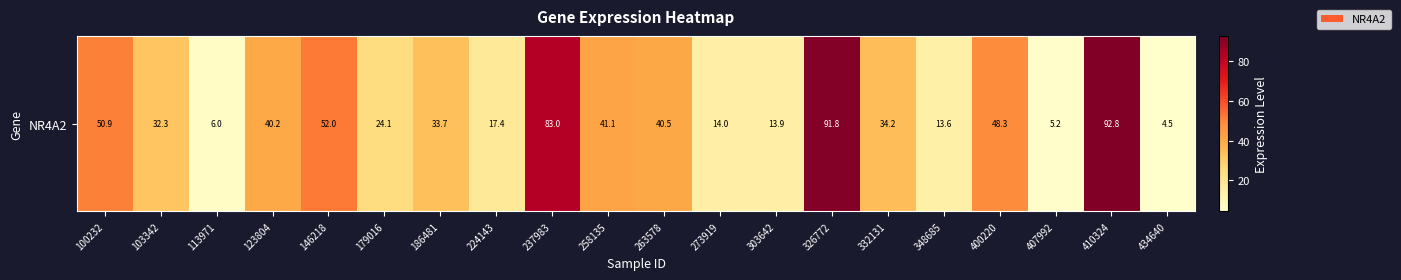

Where is the data nearest to the value 48?

400220